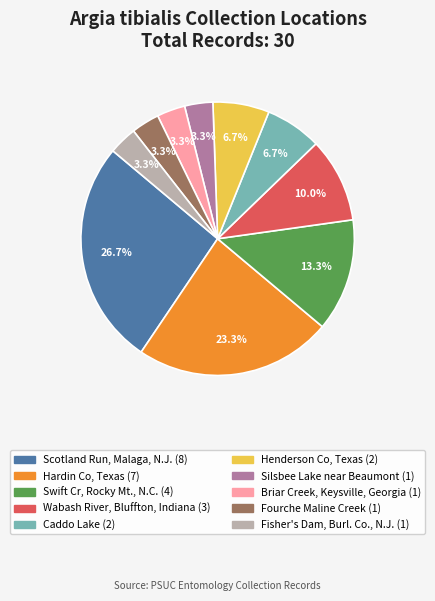

To the nearest percent, what is the average slice percentage?

10%